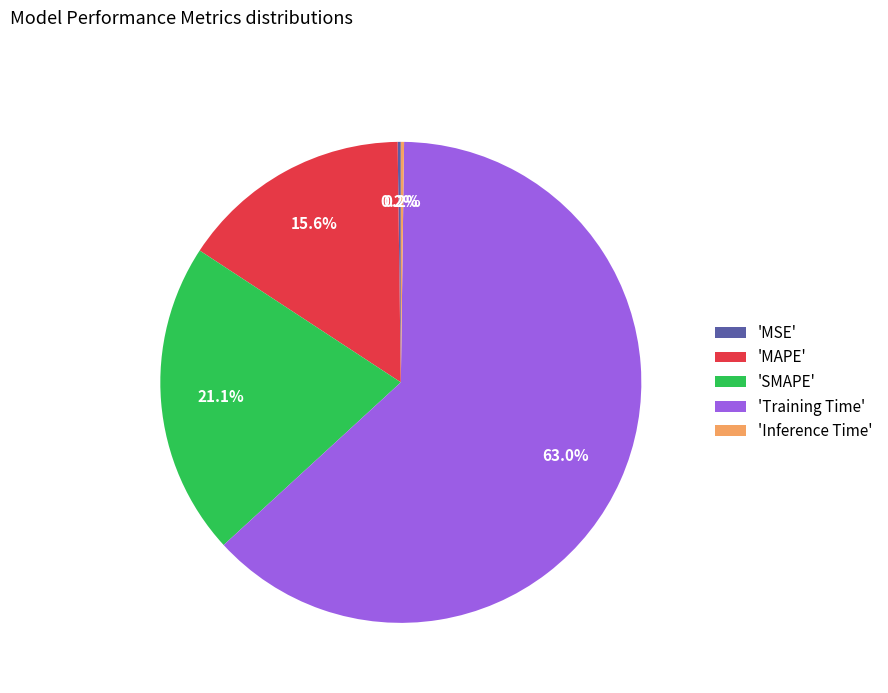

To the nearest percent, what is the difference between the largest and smallest slice percentages?

63%